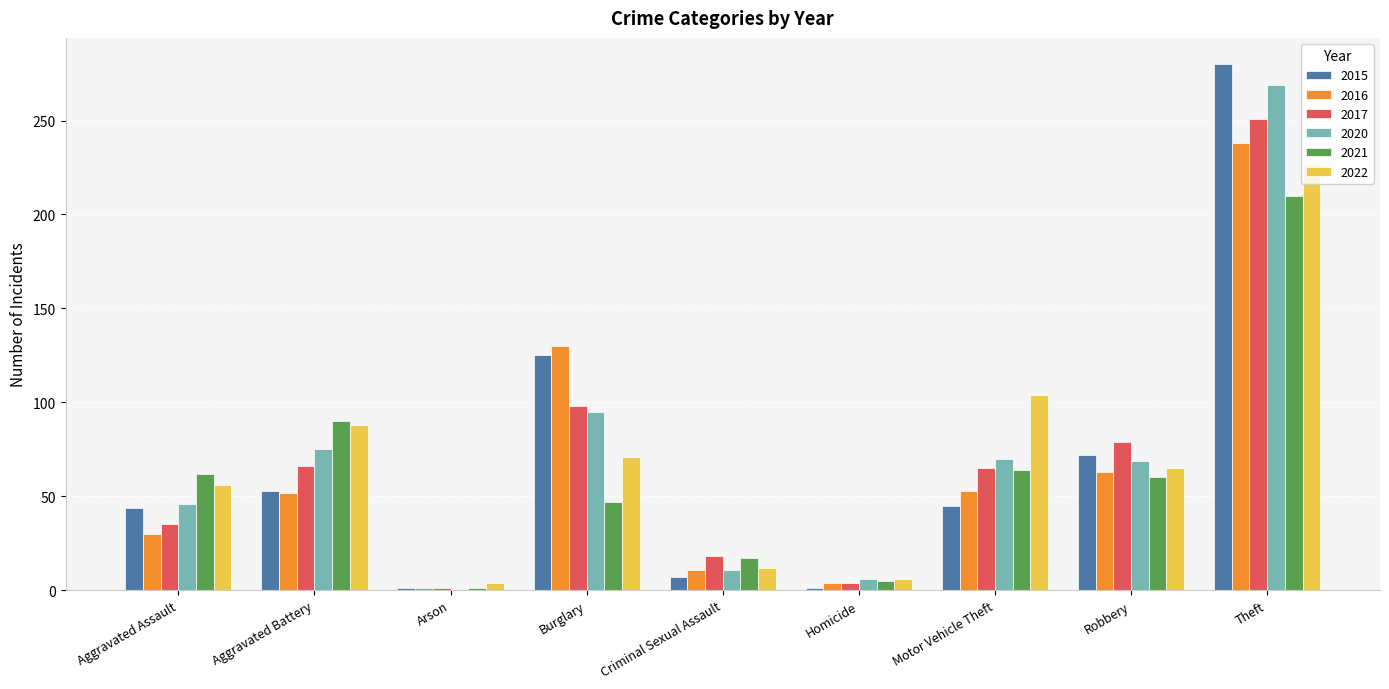

At which label does 2017 reach its peak?

Theft